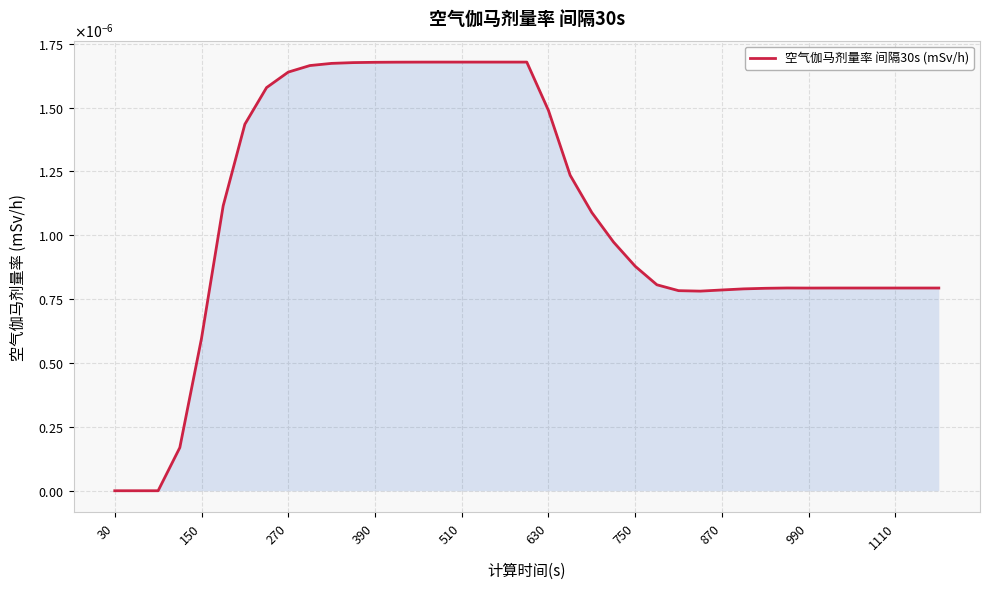

Does the chart have visible grid lines?

Yes